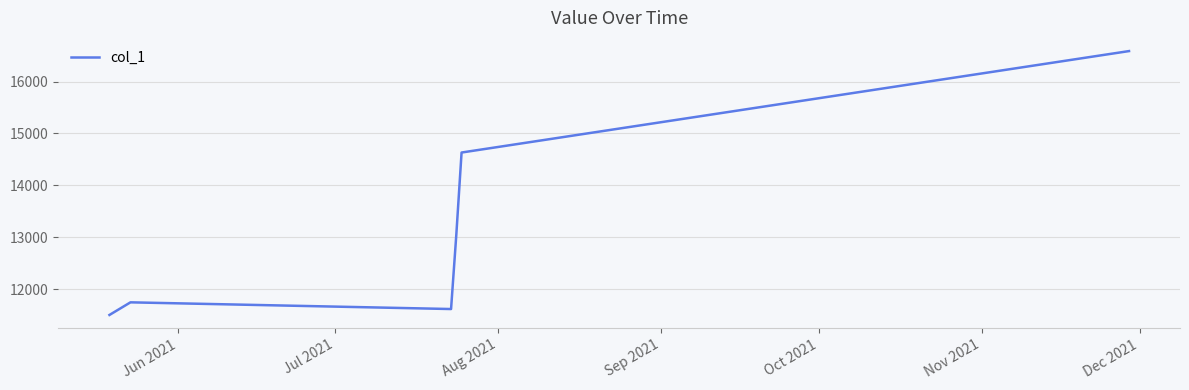

True or false: there are more than 0 points higher than both neighbors.

True